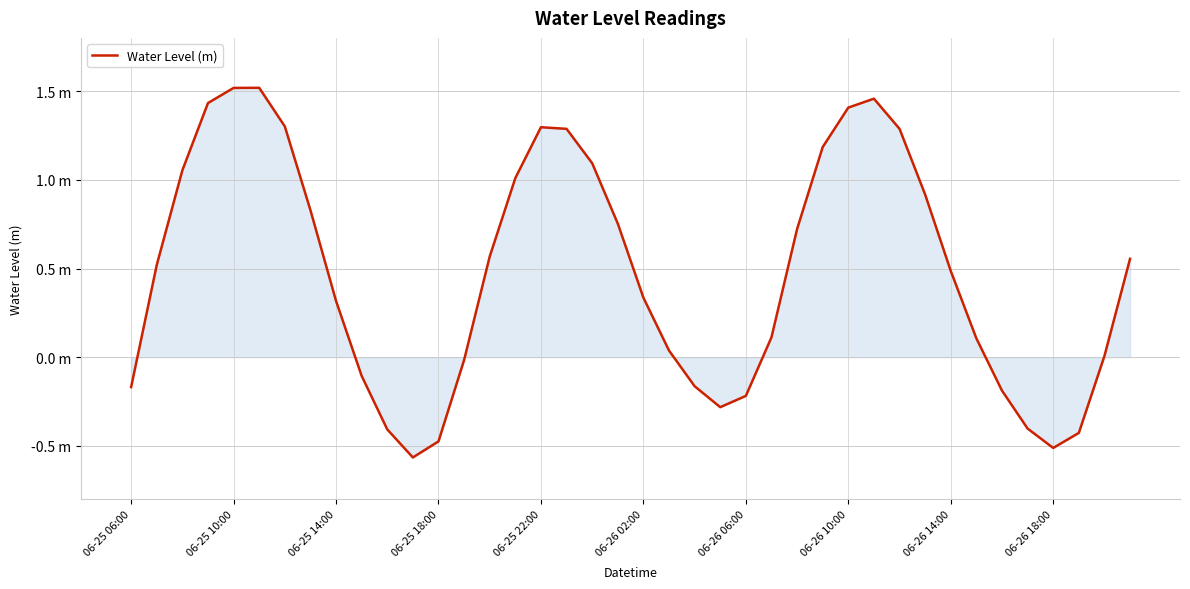

How many points are higher than both their immediate neighbors (excluding endpoints)?

3